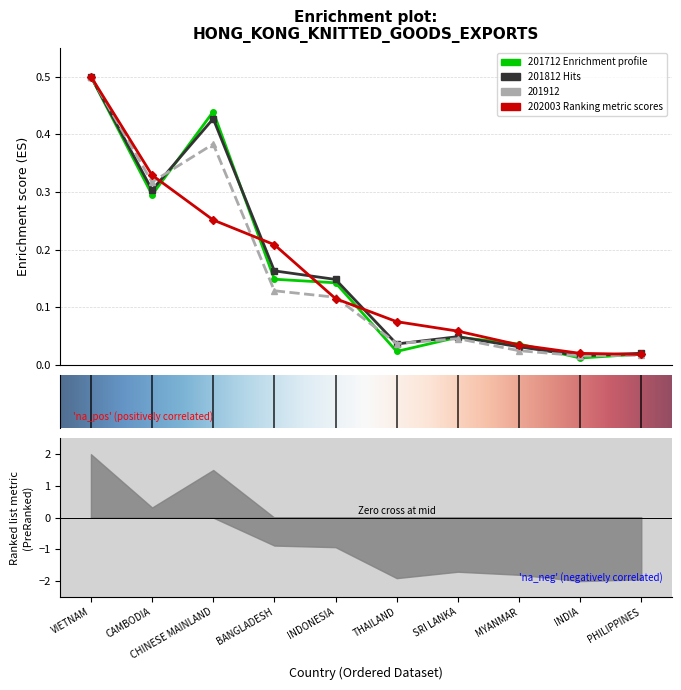

Between which two adjacent categories do 201712 and 202003 first intersect?

CAMBODIA and CHINESE MAINLAND